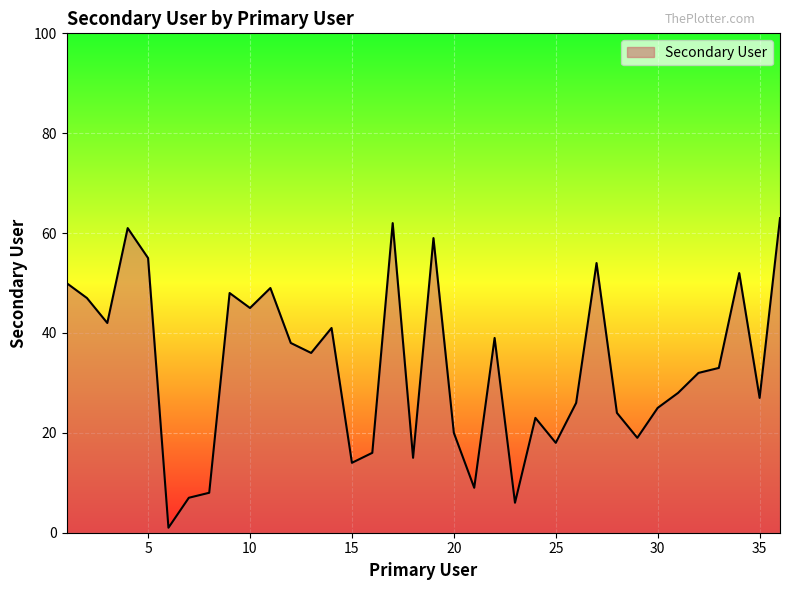

Reading left to right, extract all data points from this chart.

1=50	2=47	3=42	4=61	5=55	6=1	7=7	8=8	9=48	10=45	11=49	12=38	13=36	14=41	15=14	16=16	17=62	18=15	19=59	20=20	21=9	22=39	23=6	24=23	25=18	26=26	27=54	28=24	29=19	30=25	31=28	32=32	33=33	34=52	35=27	36=63